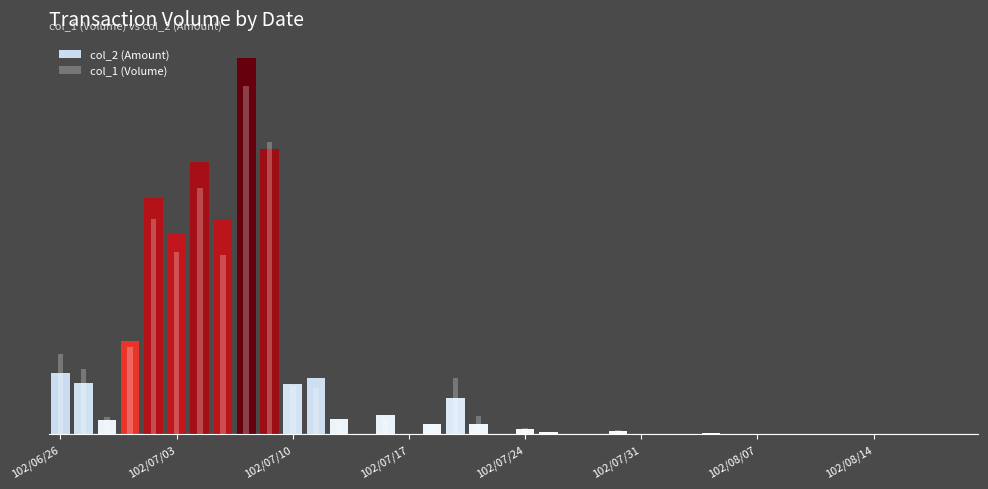

Rank the series at 21 from highest to lowest value.

col_1 (Volume), col_2 (Amount)